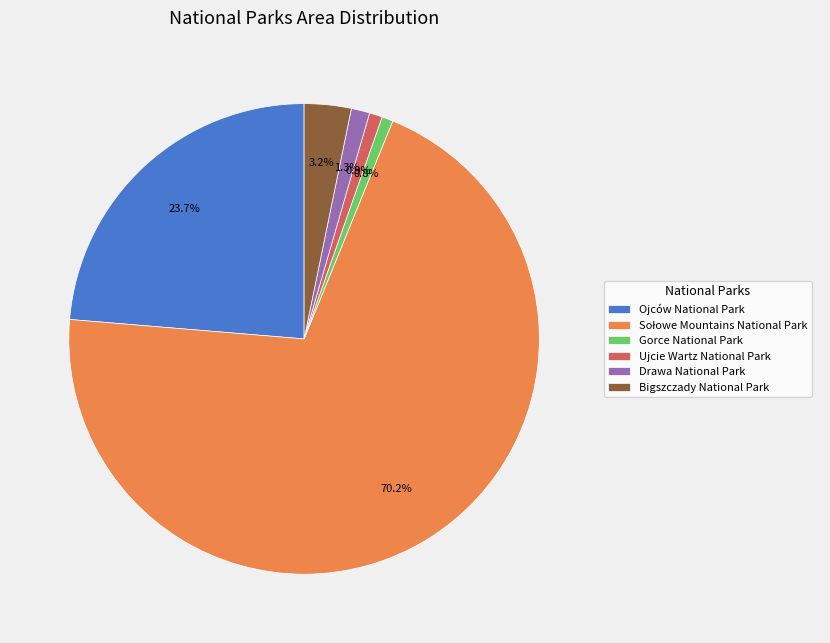

Which has a higher value, Ujcie Wartz National Park or Ojców National Park?

Ojców National Park